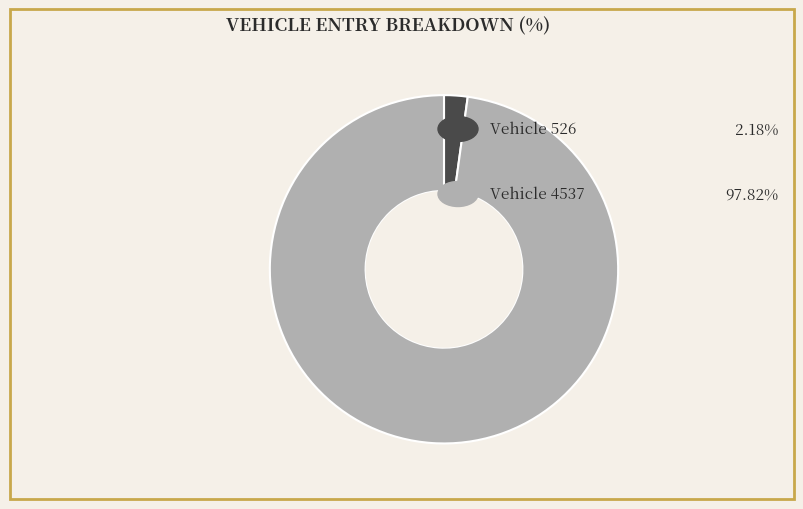

Does any single category account for the majority?

Yes